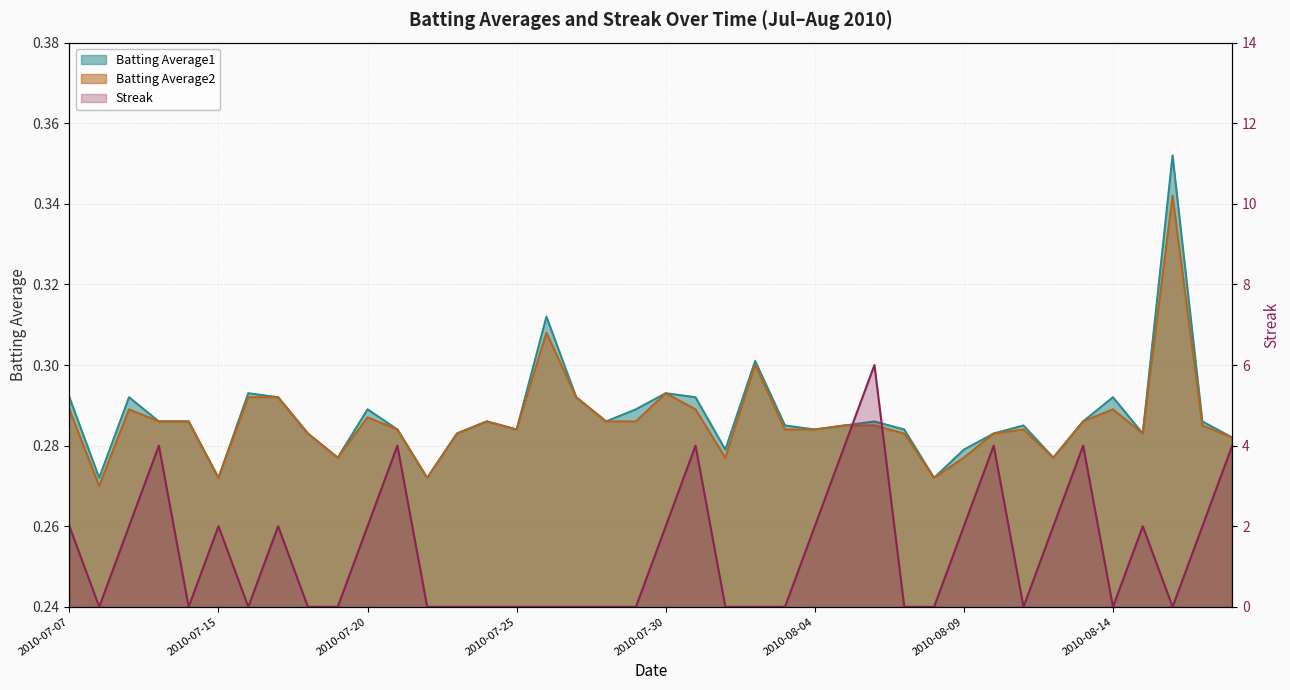

What are all the series names shown in the legend?

Batting Average1, Batting Average2, Streak